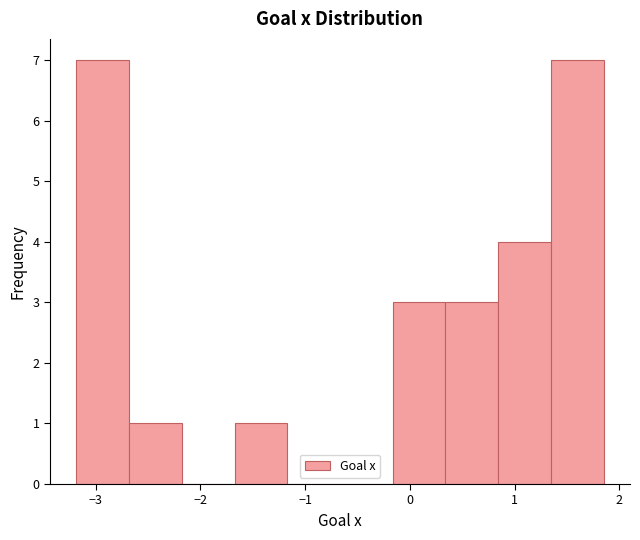

Reading left to right, transcribe this chart: for each bar, give the range it covers on the x-axis and its height. Neither the bar edges nor the heights are printed on the chart, so give them approximately, as read against the axes.

-3.2 to -2.7: 7
-2.7 to -2.2: 1
-2.2 to -1.7: 0
-1.7 to -1.2: 1
-1.2 to -0.7: 0
-0.7 to -0.2: 0
-0.2 to 0.3: 3
0.3 to 0.8: 3
0.8 to 1.3: 4
1.3 to 1.9: 7